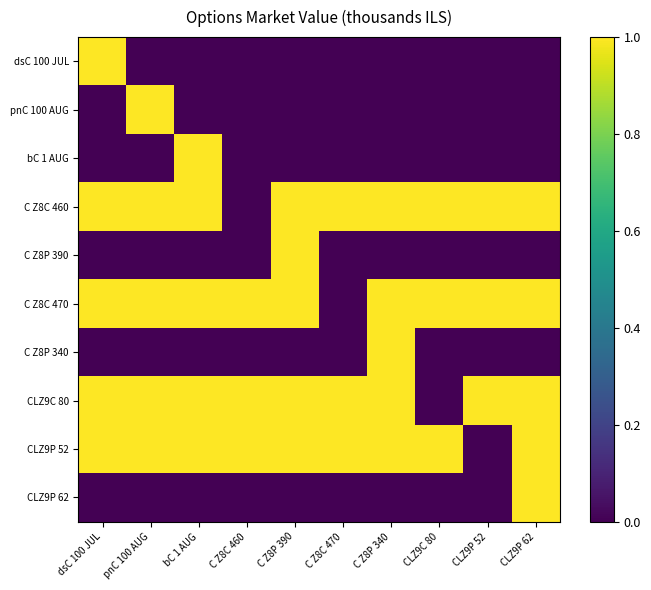

What is the spread (max minus min) of values at C Z8C 460?

1